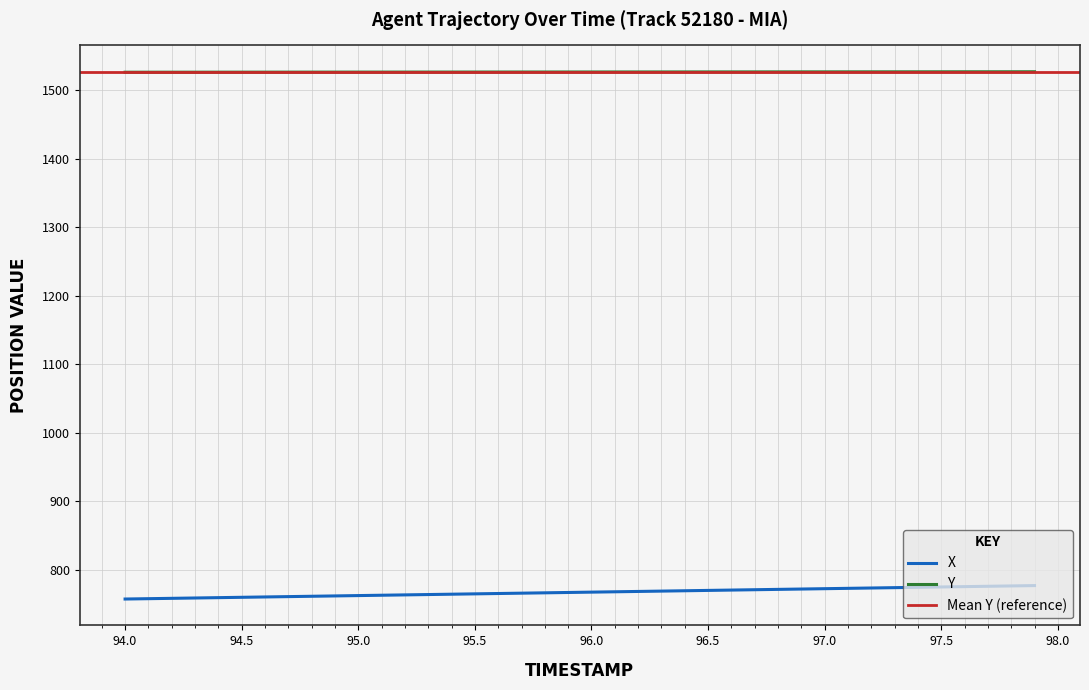

Is it true that X equals 1296.9 at 94.6?

False